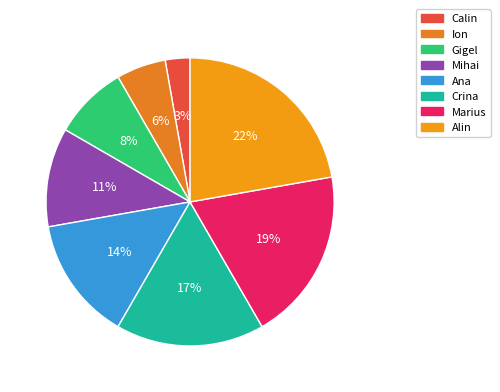

Does Crina account for over 50% of the chart?

No